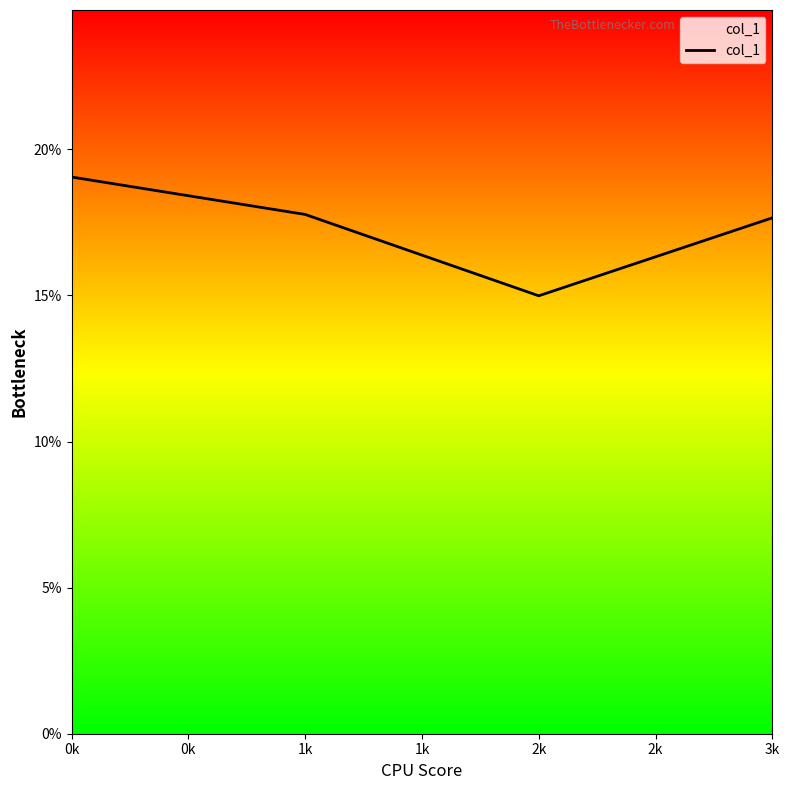

Is it true that the value at 1k is 0.3?

False